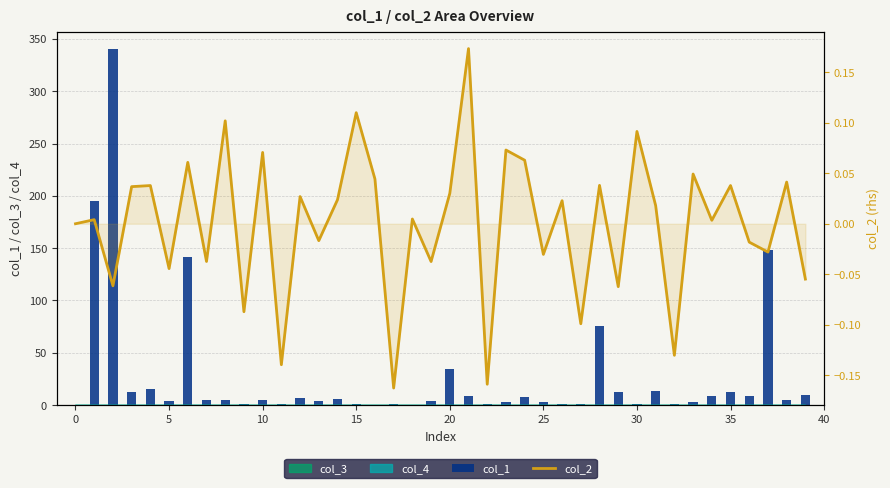

What is the label of the 7th bar from the right?

33